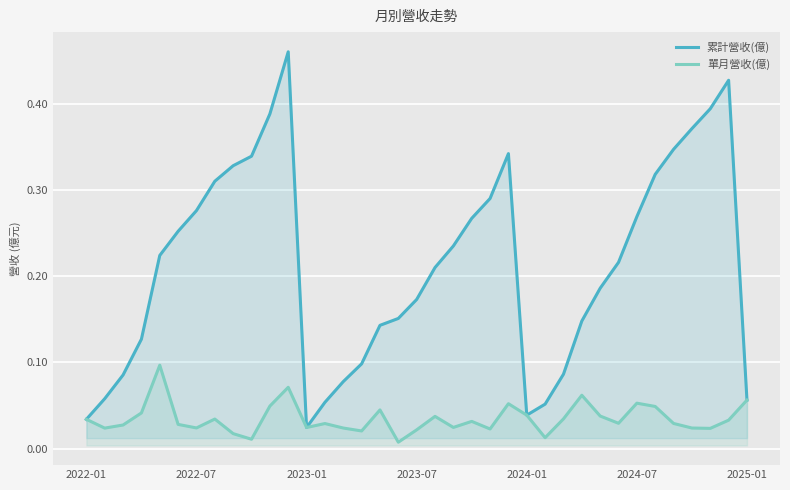

Which series has the widest spread of values?

累計營收(億)